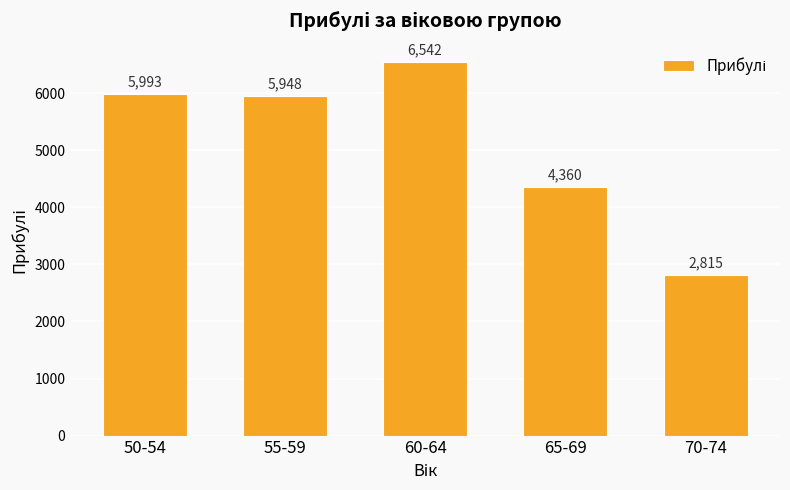

Reading left to right, what are all the values shown in this chart?

5993	5948	6542	4360	2815